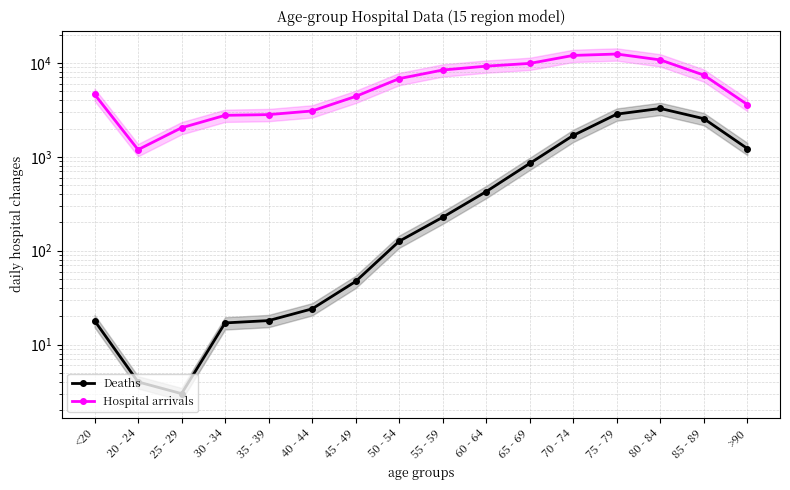

How many values in the Hospital arrivals series are below 6803?

8